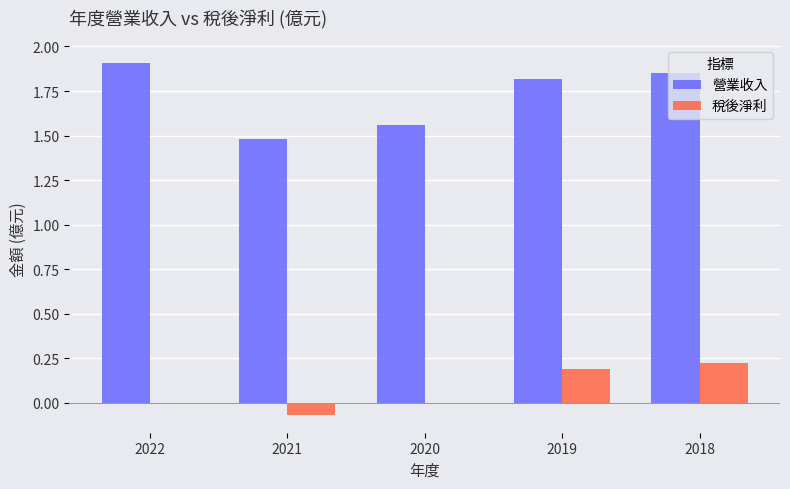

How many groups of bars are there?

5